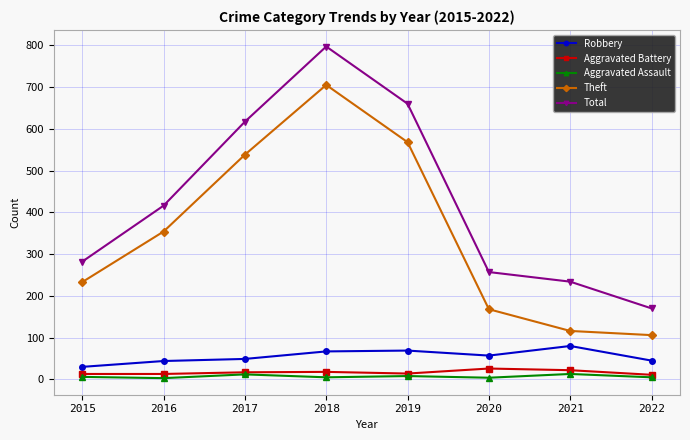

Count the number of categories in the chart.

8